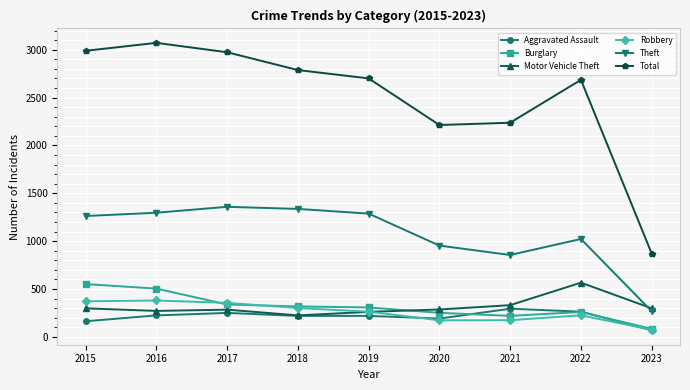

What is the maximum value for Burglary?

552